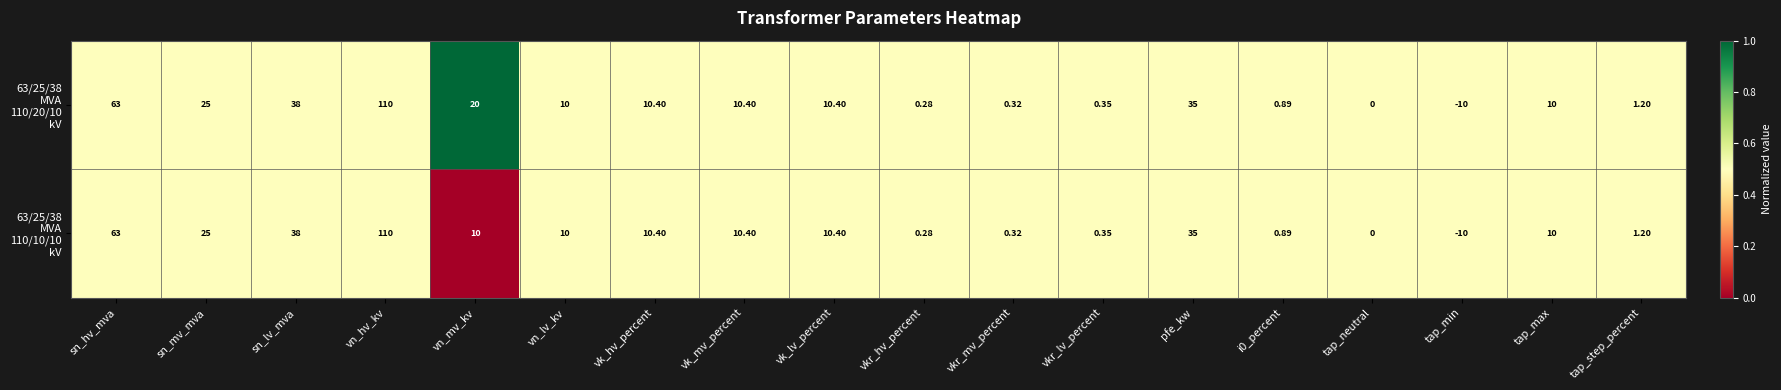

How many categories are shown in the chart?

18